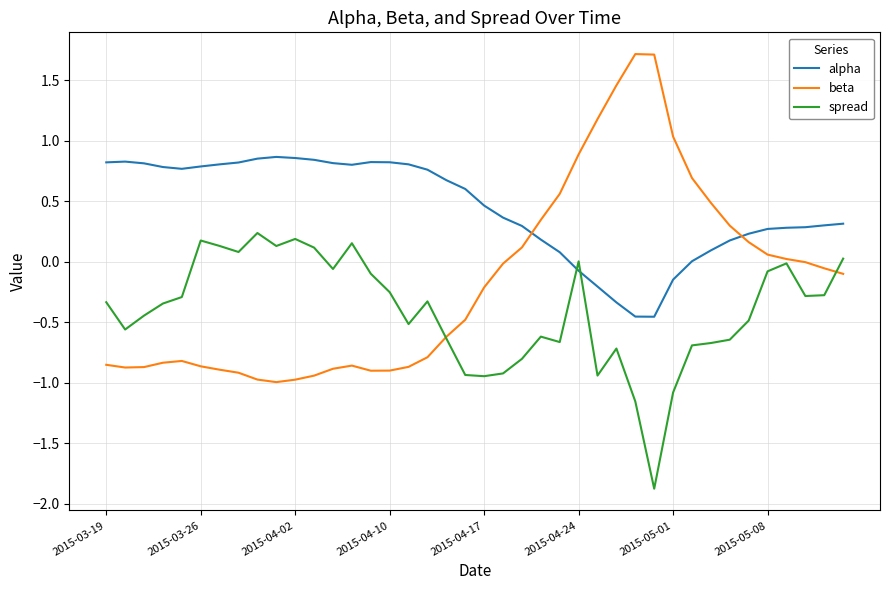

What is the maximum value shown in the chart?

1.7